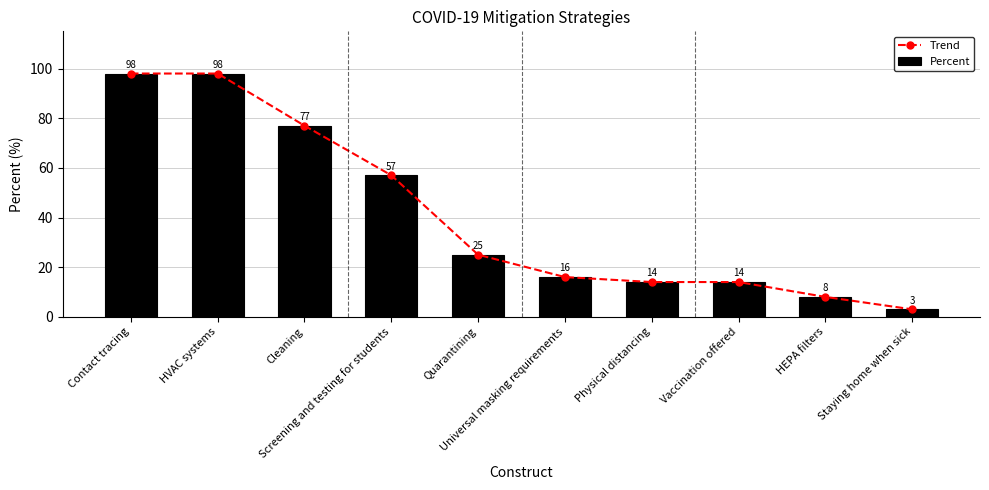

What is the difference between the second highest and minimum values in the Trend series?

95